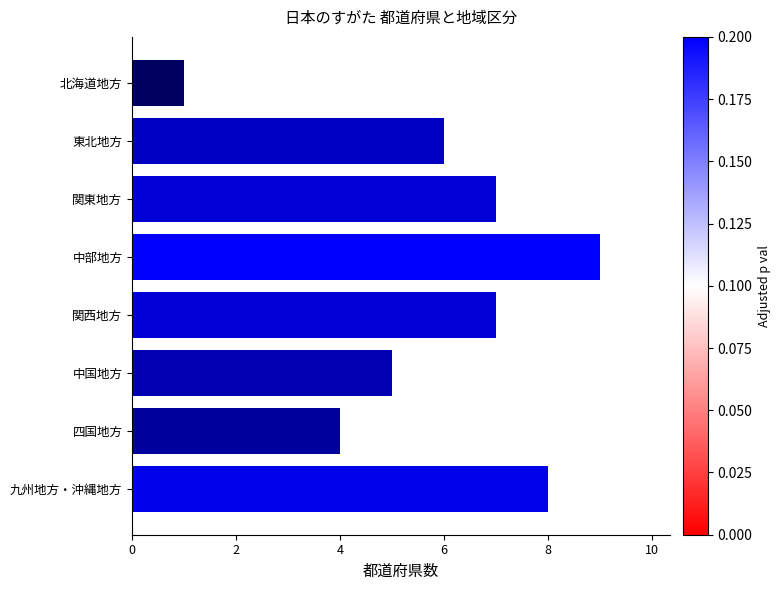

How many data points does each series have?

8